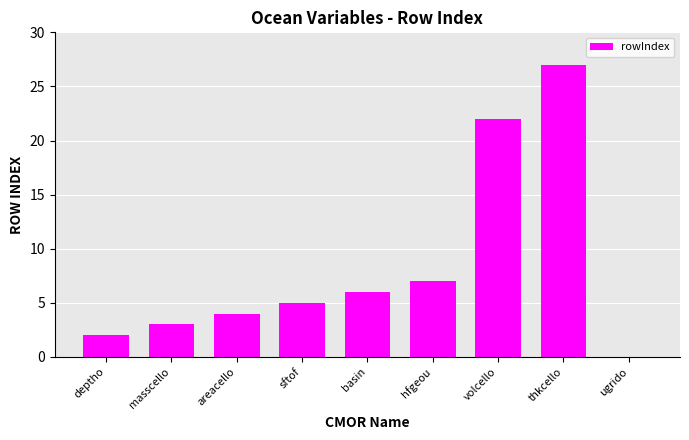

What is the average value?

8